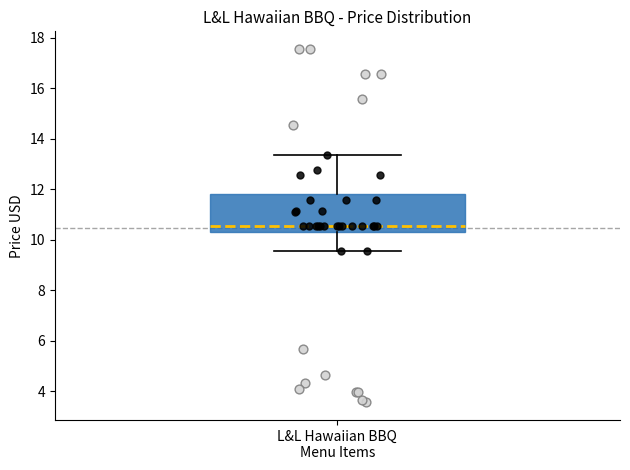

Where is the lower edge of the box for L&L Hawaiian BBQ Menu Items on the y-axis? The values are not printed on the chart, so give them approximately, as read against the axis.

10.4